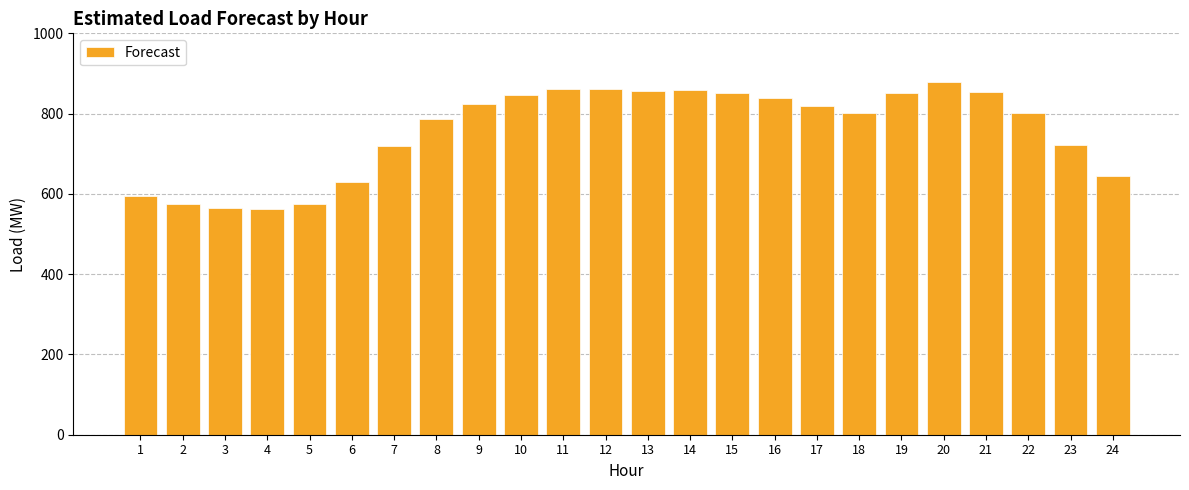

What is the minimum value shown in the chart?

562.6